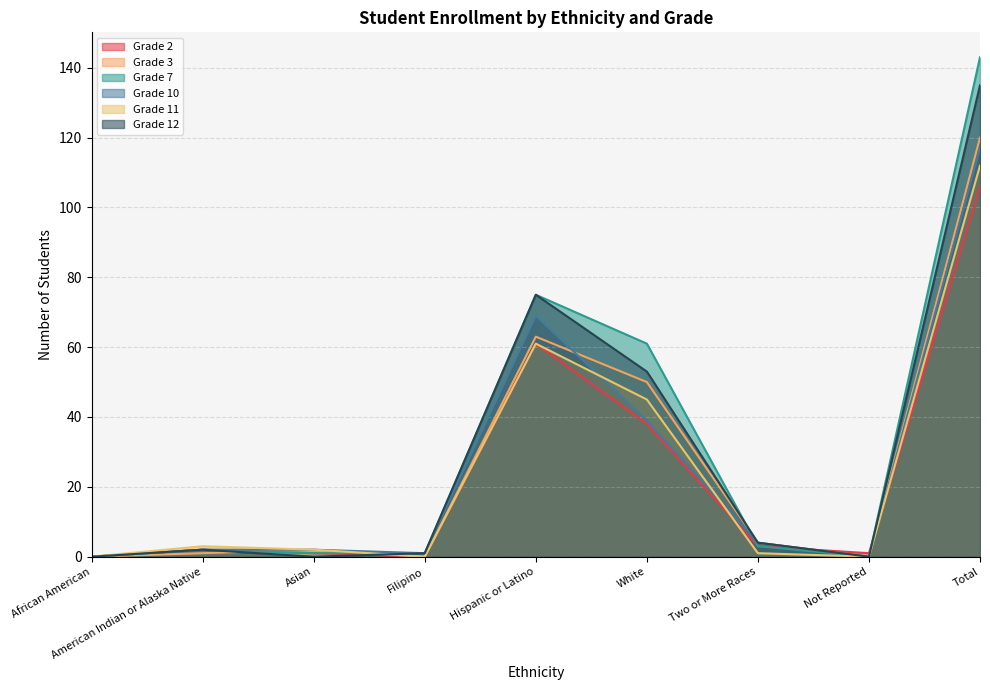

What is the sum of the Grade 2 values at Filipino and Two or More Races?

3